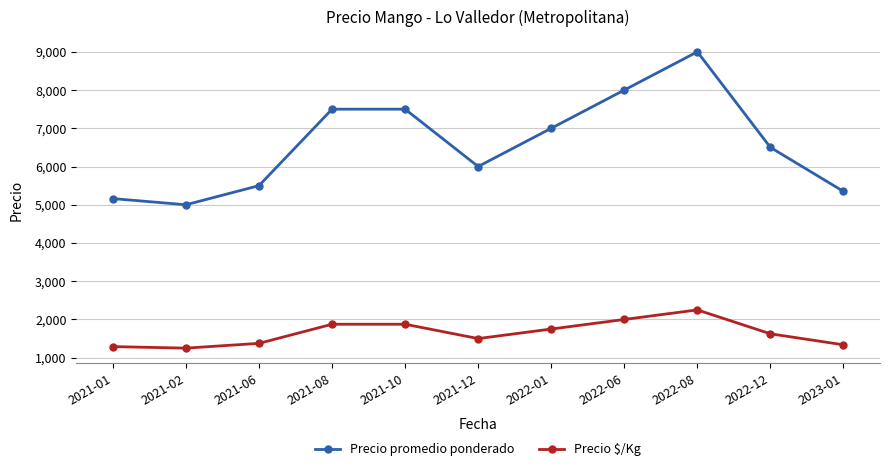

What is the highest value of the Precio promedio ponderado series?

9000